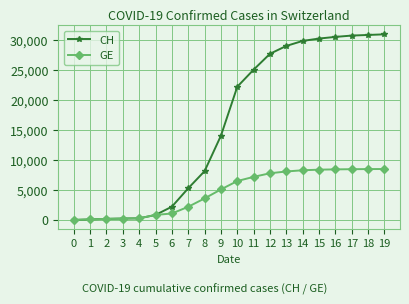

Which series has the widest spread of values?

CH